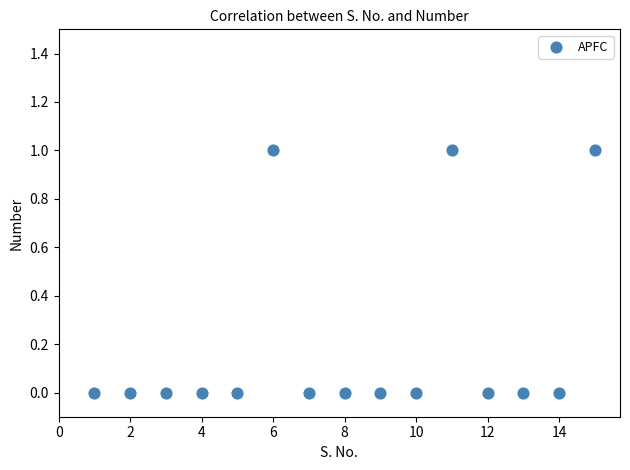

What is the range of X values (max minus min)?

14